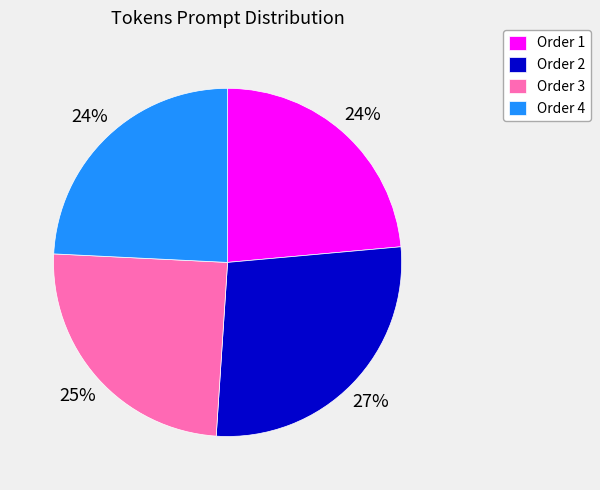

How many segments does this pie chart have?

4